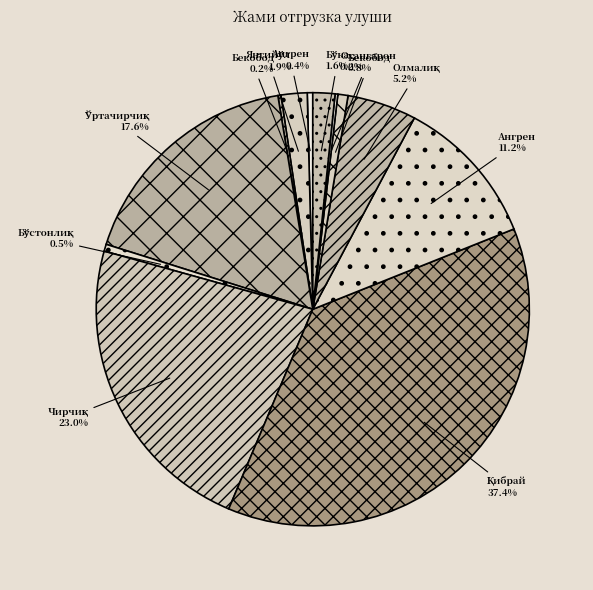

Rank the categories by value from lowest to highest.

Охангарон ф. АБ, Бекобод ф. МЛБ, Ангрен ф. МЛБ, Бўстонлиқ ф. МЛБ, Бекобод ф. СҚБ, Бўка ф. АБ, Янгийўл ф. МЛБ, Олмалиқ ф. СҚБ, Ангрен ф. СҚБ, Ўртачирчиқ ф. МЛБ, Чирчиқ ф. СҚБ, Қибрай ф. СҚБ